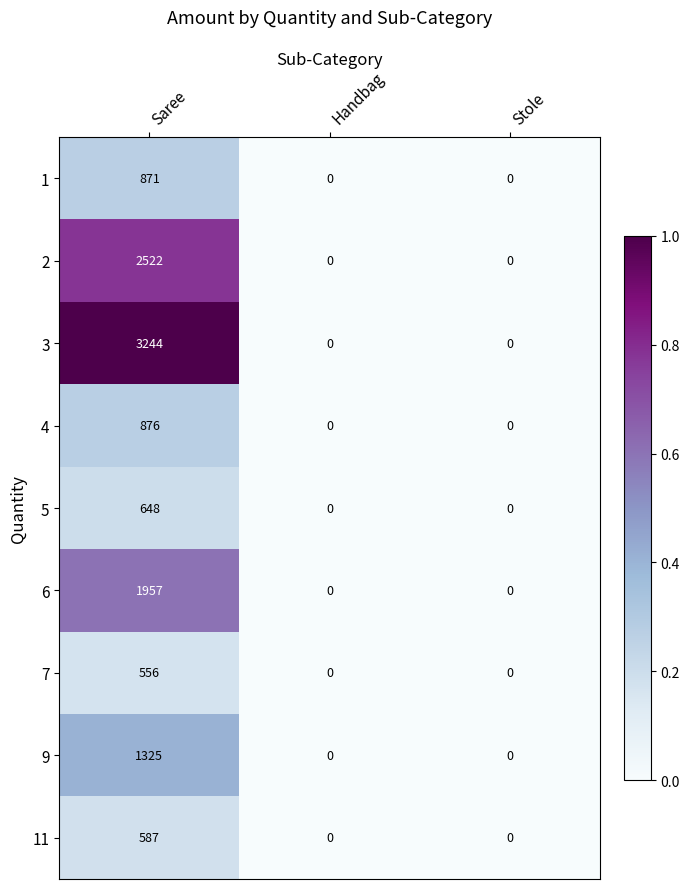

Reading left to right, what are all the values shown in this chart?

1: Saree=871	Handbag=0	Stole=0
2: Saree=2522	Handbag=0	Stole=0
3: Saree=3244	Handbag=0	Stole=0
4: Saree=876	Handbag=0	Stole=0
5: Saree=648	Handbag=0	Stole=0
6: Saree=1957	Handbag=0	Stole=0
7: Saree=556	Handbag=0	Stole=0
9: Saree=1325	Handbag=0	Stole=0
11: Saree=587	Handbag=0	Stole=0